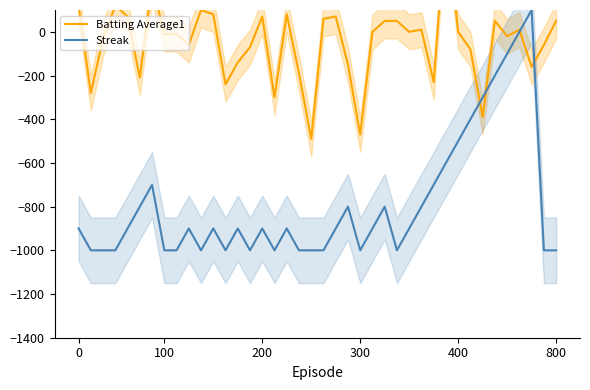

What is the highest value of the Streak series?

100.0